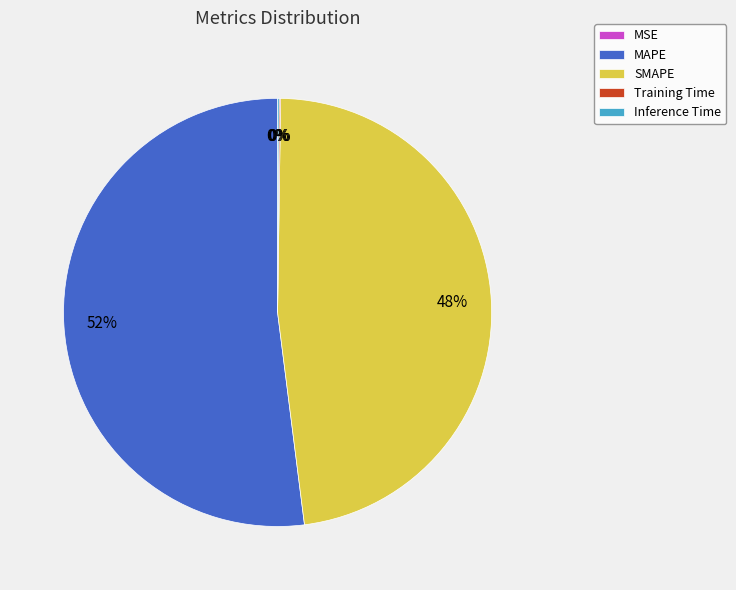

Does SMAPE represent more than half of the total?

No